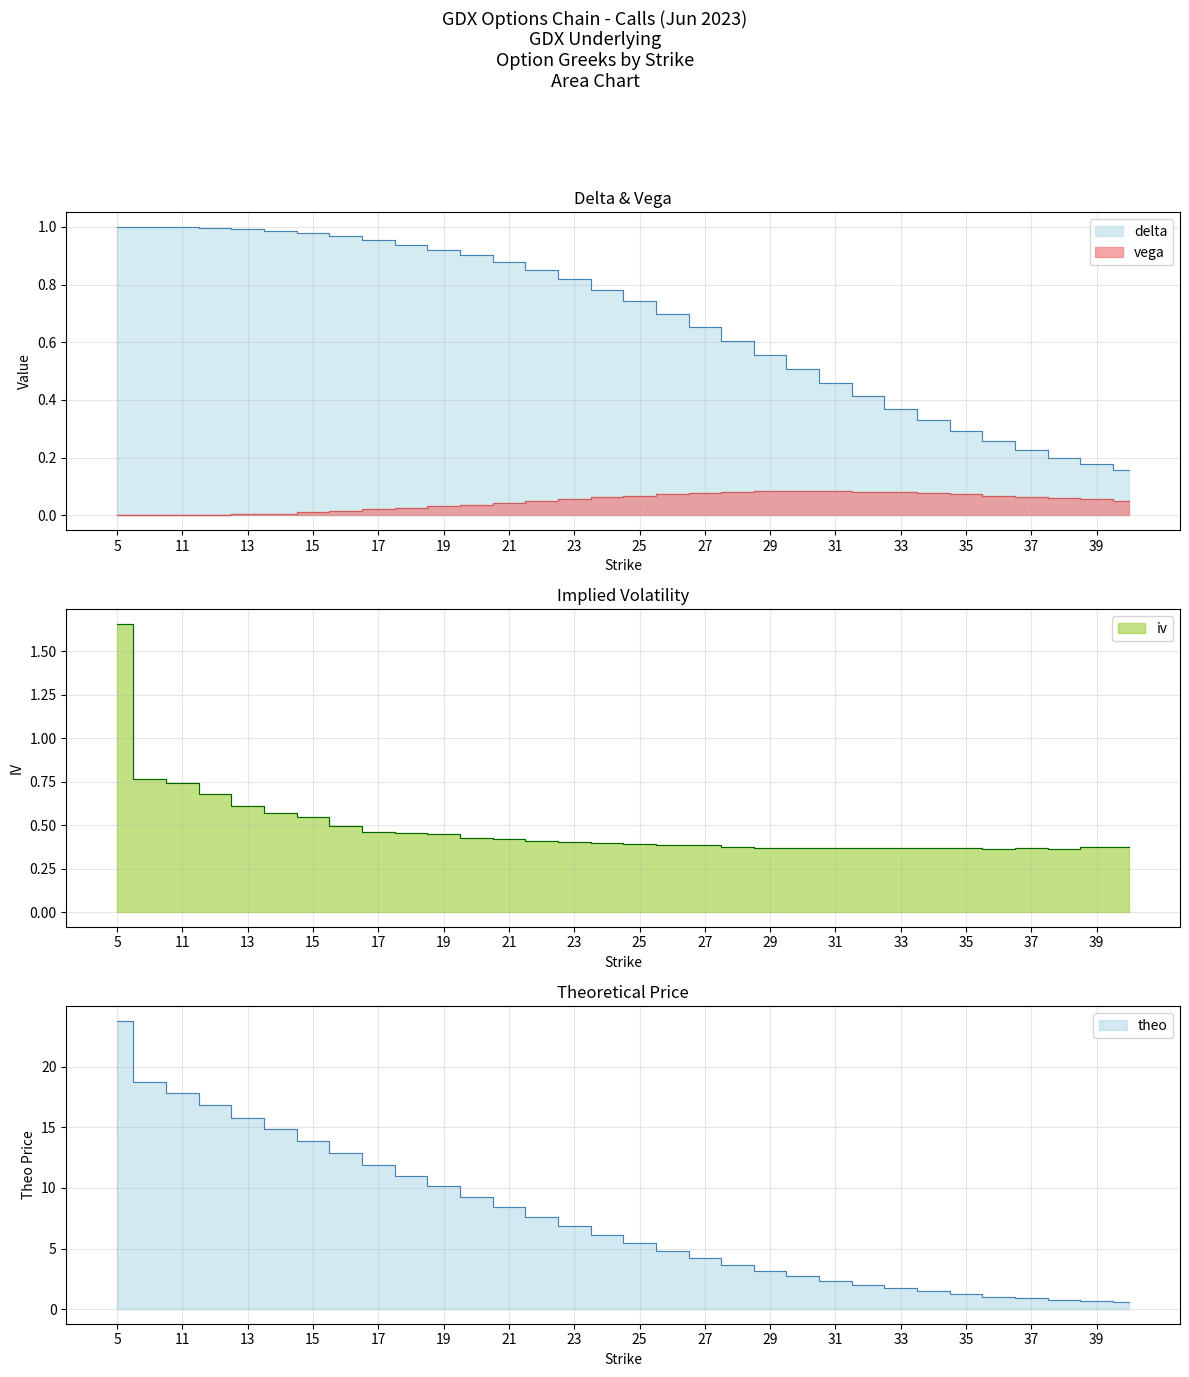

Reading left to right, extract all data points from this chart.

delta: 5=1.0	10=1.0	11=1.0	12=1.0	13=1.0	14=1.0	15=1.0	16=1.0	17=1.0	18=0.9	19=0.9	20=0.9	21=0.9	22=0.8	23=0.8	24=0.8	25=0.7	26=0.7	27=0.7	28=0.6	29=0.6	30=0.5	31=0.5	32=0.4	33=0.4	34=0.3	35=0.3	36=0.3	37=0.2	38=0.2	39=0.2	40=0.2
vega: 5=0.0	10=0.0	11=0.0	12=0.0	13=0.0	14=0.0	15=0.0	16=0.0	17=0.0	18=0.0	19=0.0	20=0.0	21=0.0	22=0.0	23=0.1	24=0.1	25=0.1	26=0.1	27=0.1	28=0.1	29=0.1	30=0.1	31=0.1	32=0.1	33=0.1	34=0.1	35=0.1	36=0.1	37=0.1	38=0.1	39=0.1	40=0.1
iv: 5=1.7	10=0.8	11=0.7	12=0.7	13=0.6	14=0.6	15=0.5	16=0.5	17=0.5	18=0.5	19=0.5	20=0.4	21=0.4	22=0.4	23=0.4	24=0.4	25=0.4	26=0.4	27=0.4	28=0.4	29=0.4	30=0.4	31=0.4	32=0.4	33=0.4	34=0.4	35=0.4	36=0.4	37=0.4	38=0.4	39=0.4	40=0.4
theo: 5=23.8	10=18.8	11=17.8	12=16.8	13=15.8	14=14.8	15=13.9	16=12.9	17=11.9	18=11.0	19=10.2	20=9.3	21=8.4	22=7.6	23=6.8	24=6.1	25=5.4	26=4.8	27=4.2	28=3.6	29=3.1	30=2.7	31=2.4	32=2.0	33=1.7	34=1.5	35=1.3	36=1.0	37=0.9	38=0.8	39=0.7	40=0.6